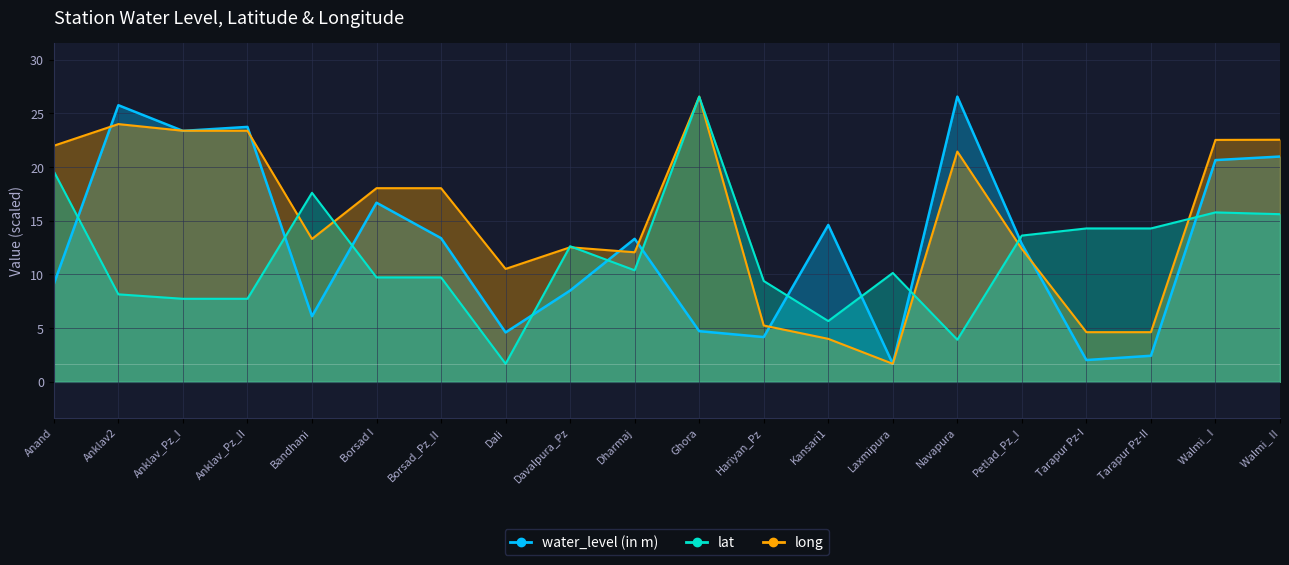

List the series in order of their overall mean, lowest first.

lat, water_level (in m), long